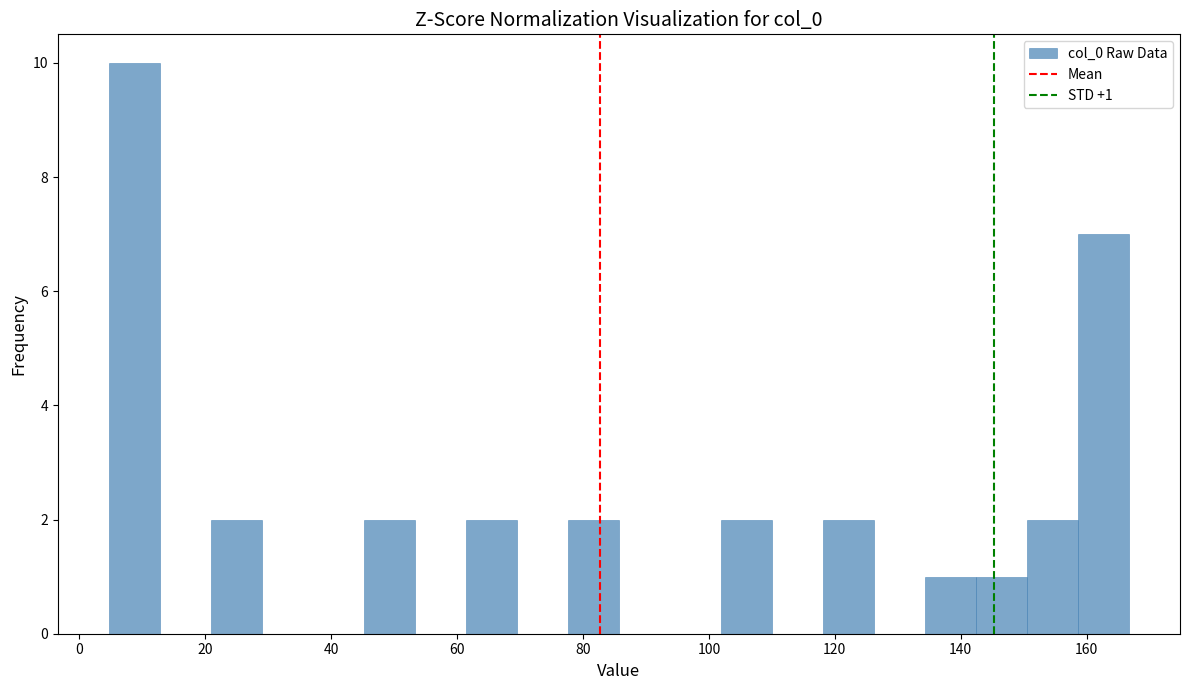

Which range on the x-axis has the tallest bar?

4 to 12